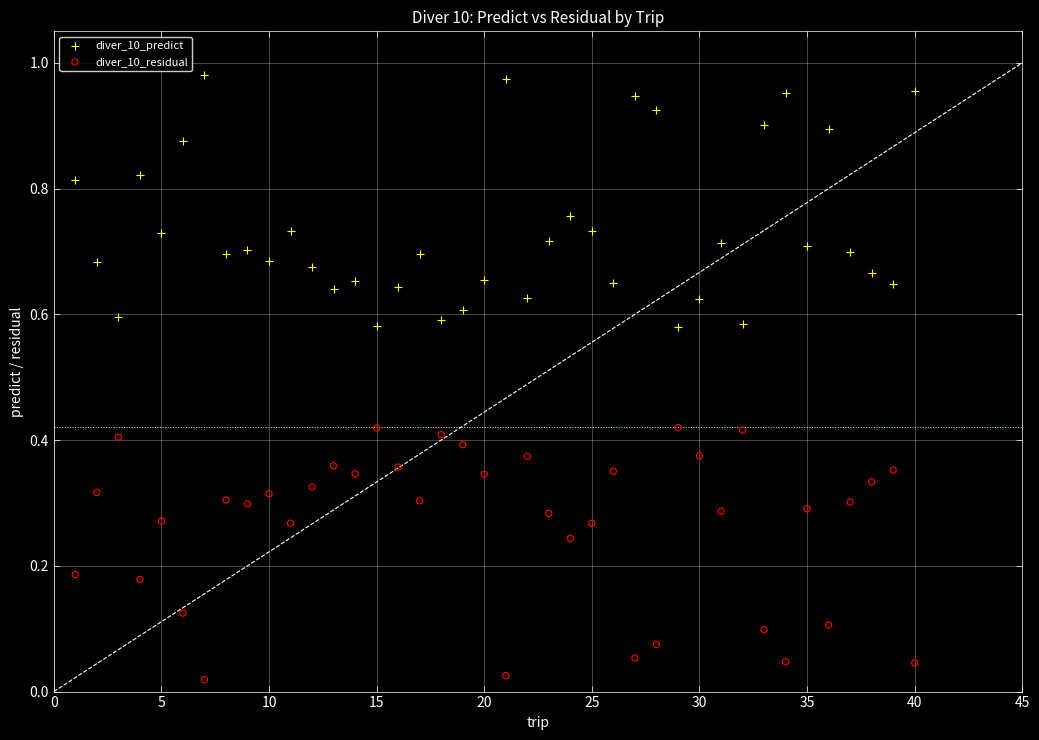

Across all data points, what is the range of X values (max minus min)?

39.0